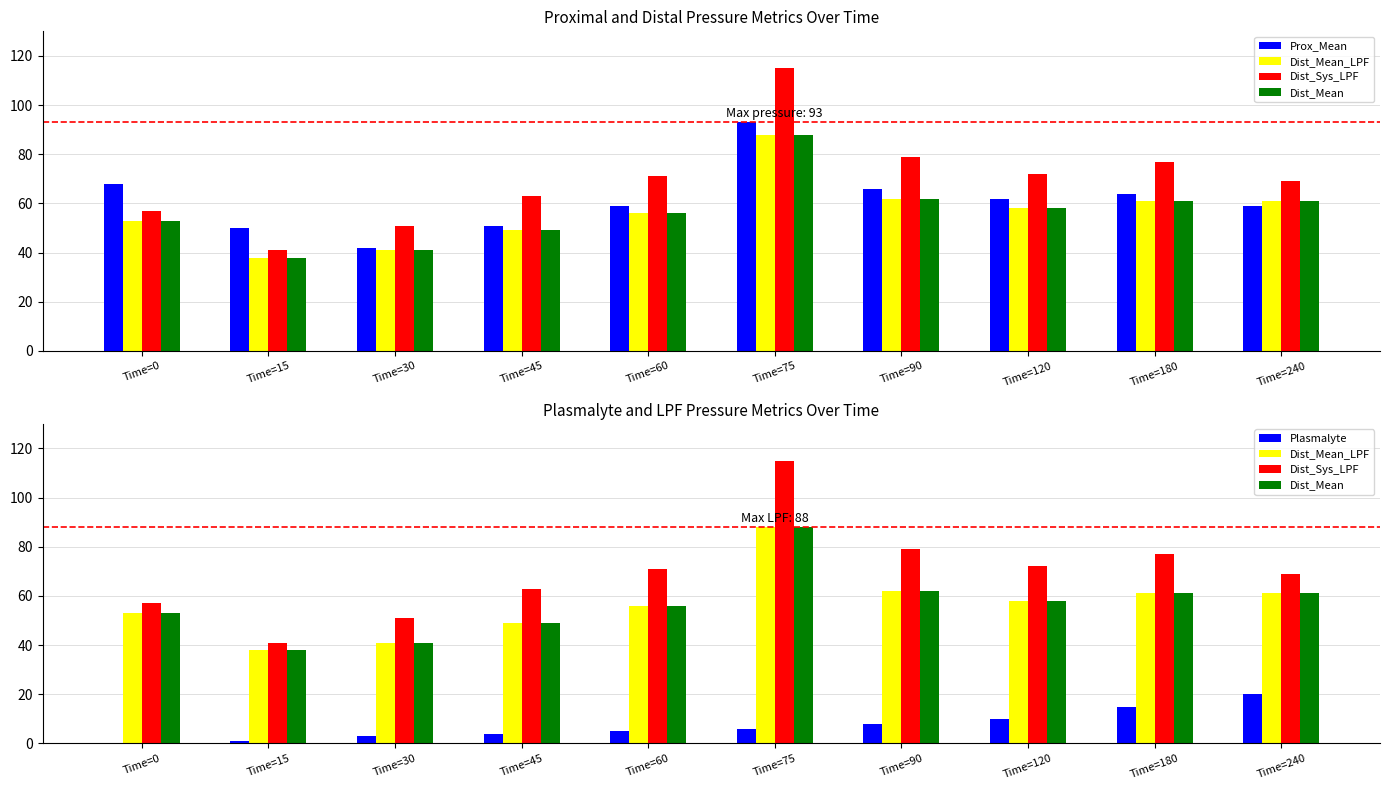

What is the highest value of the Dist_Mean_LPF series?

88